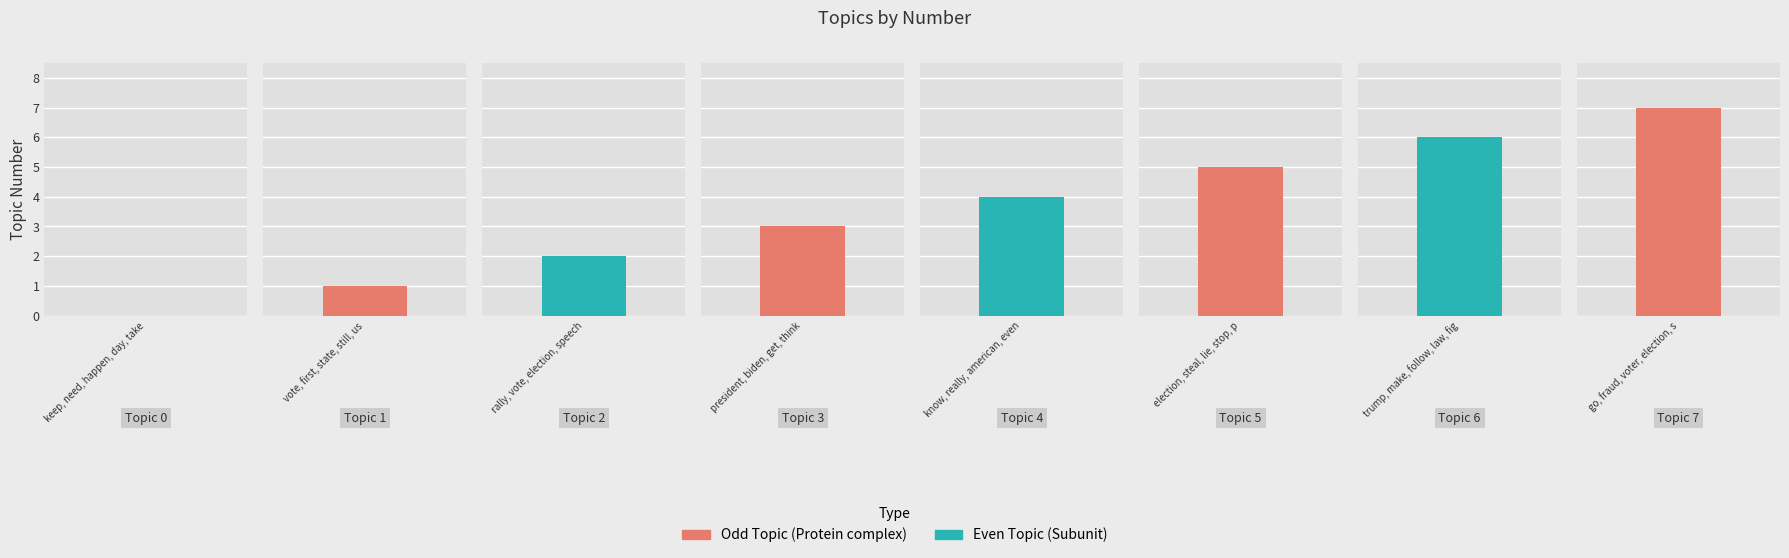

What is the average value?

4